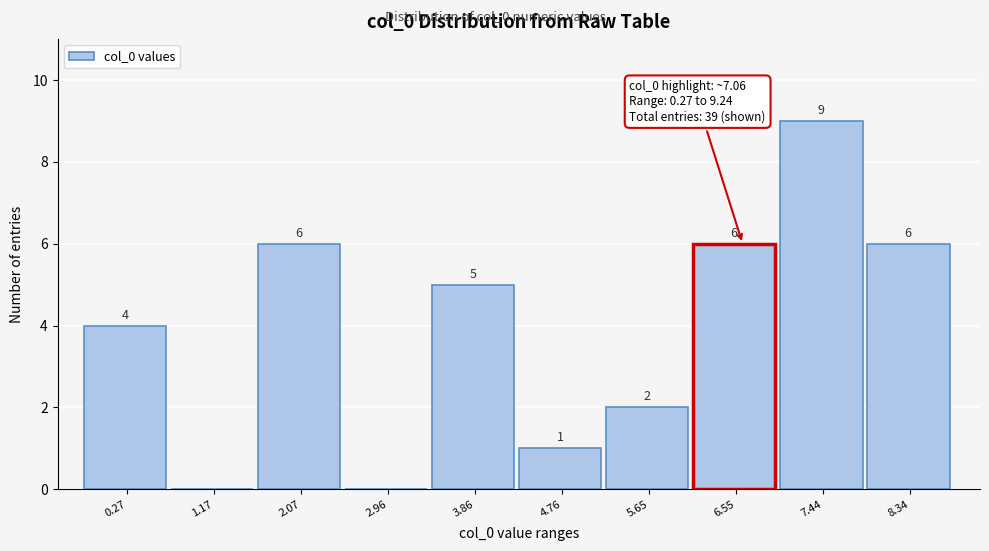

Reading left to right, what are all the values shown in this chart?

0.27=4	1.17=0	2.07=6	2.96=0	3.86=5	4.76=1	5.65=2	6.55=6	7.44=9	8.34=6